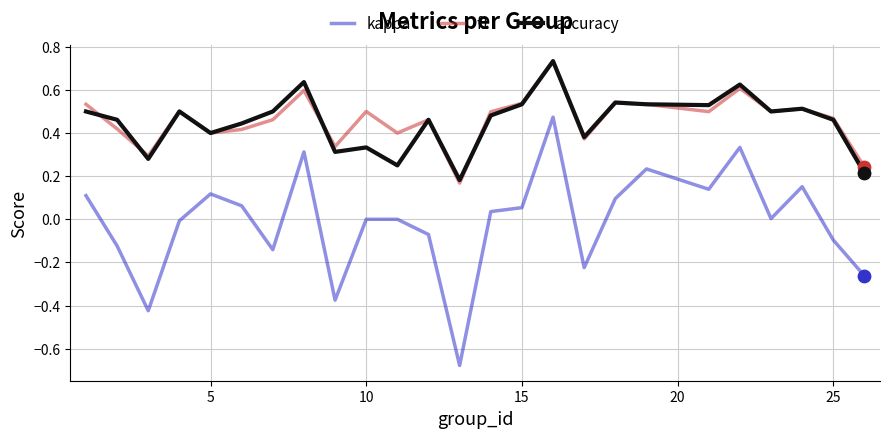

At how many categories does at least one series exceed 0?

25